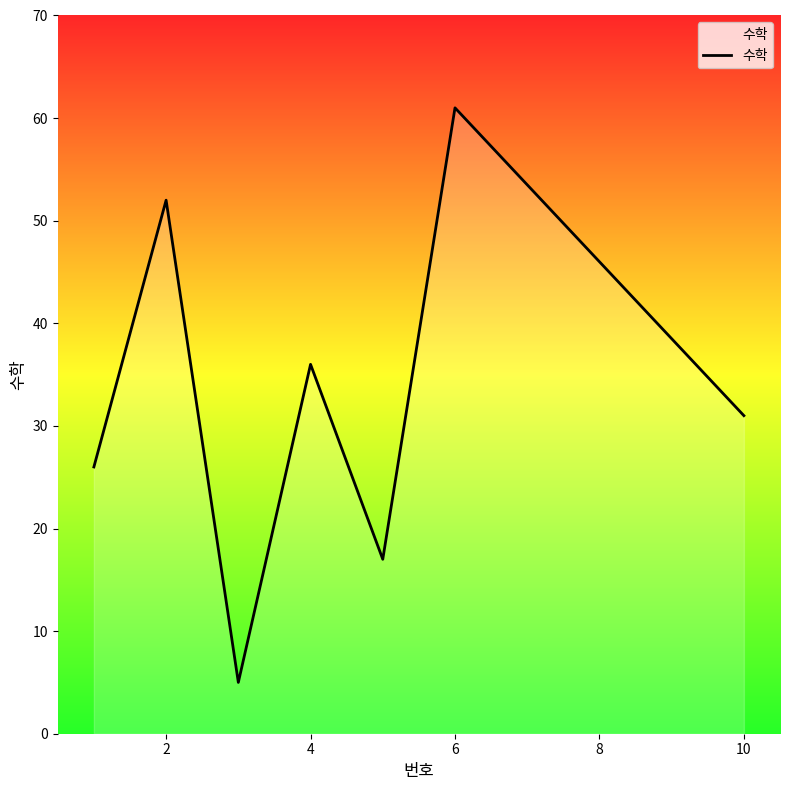

True or false: there are more than 2 points higher than both neighbors.

True